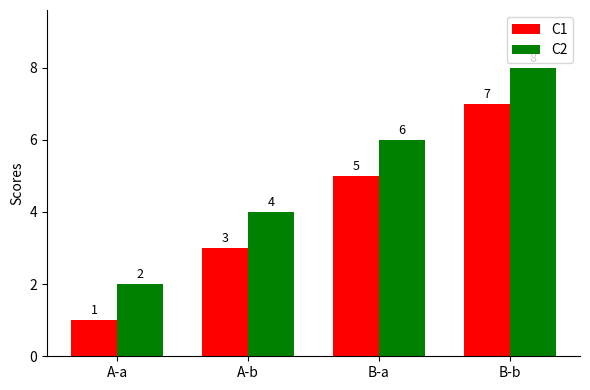

Which series has the largest total across all categories?

C2